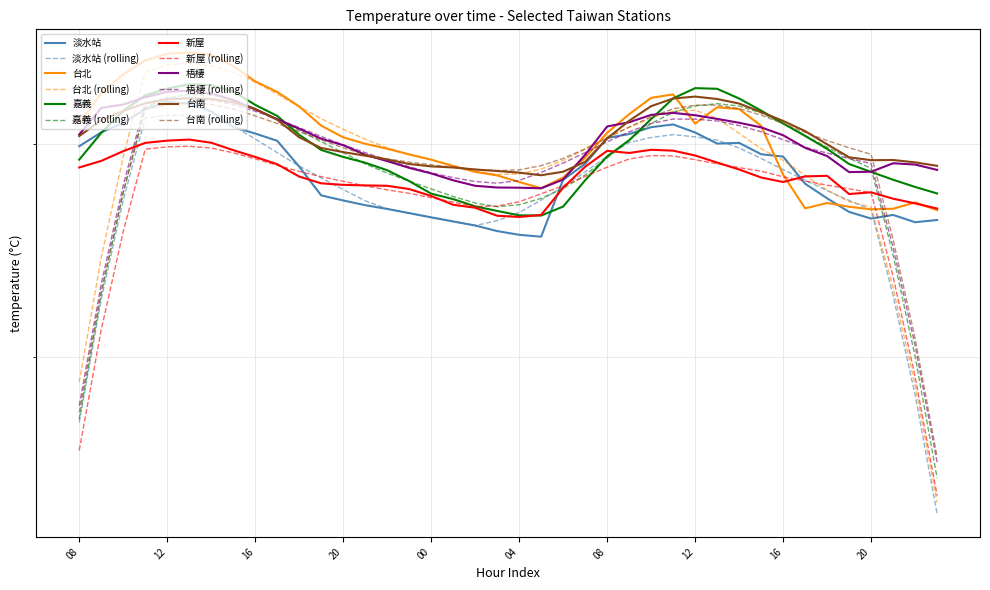

The value of 台北 at 09 is 19.4. True or false?

False